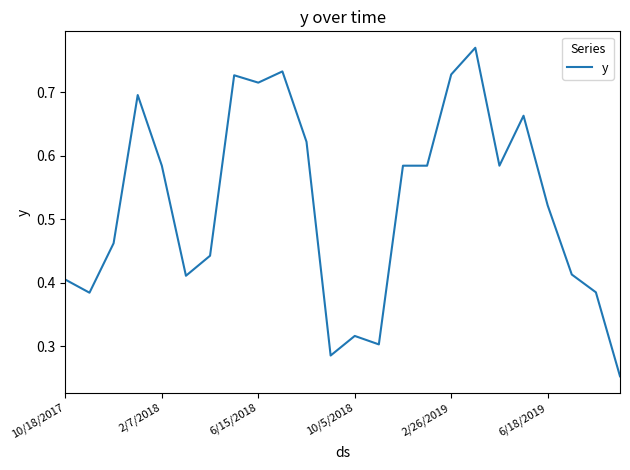

What is the greatest value displayed?

0.8